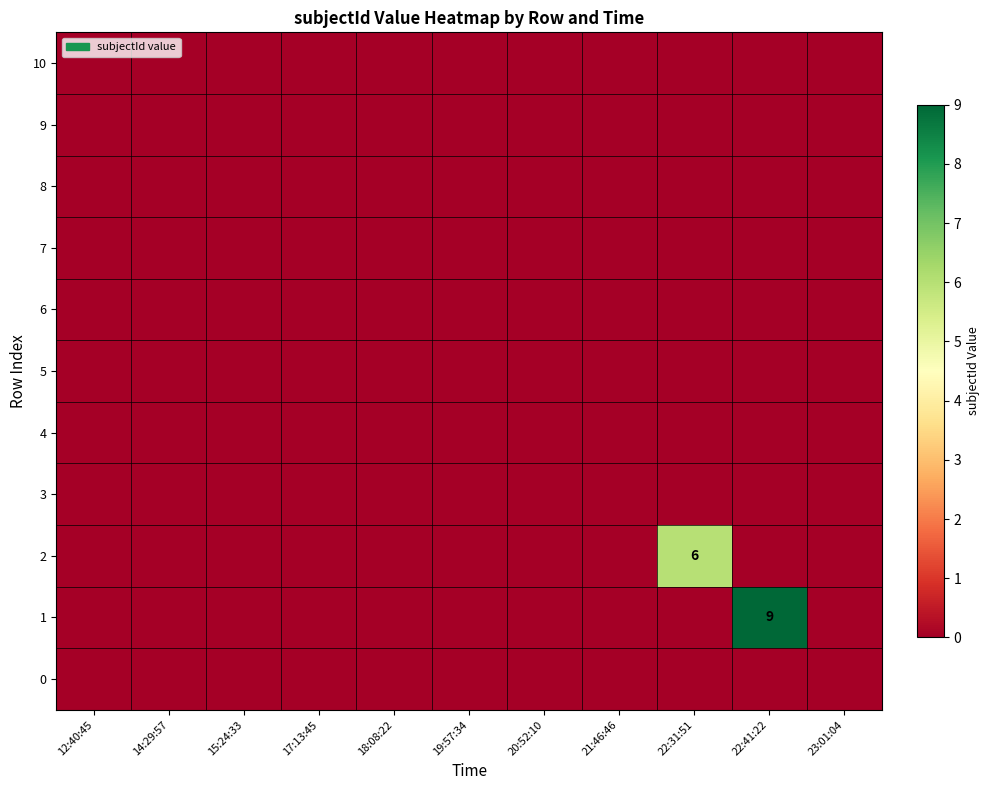

Rank the series at 12:40:45 from lowest to highest value.

10, 9, 8, 7, 6, 5, 4, 3, 2, 1, 0